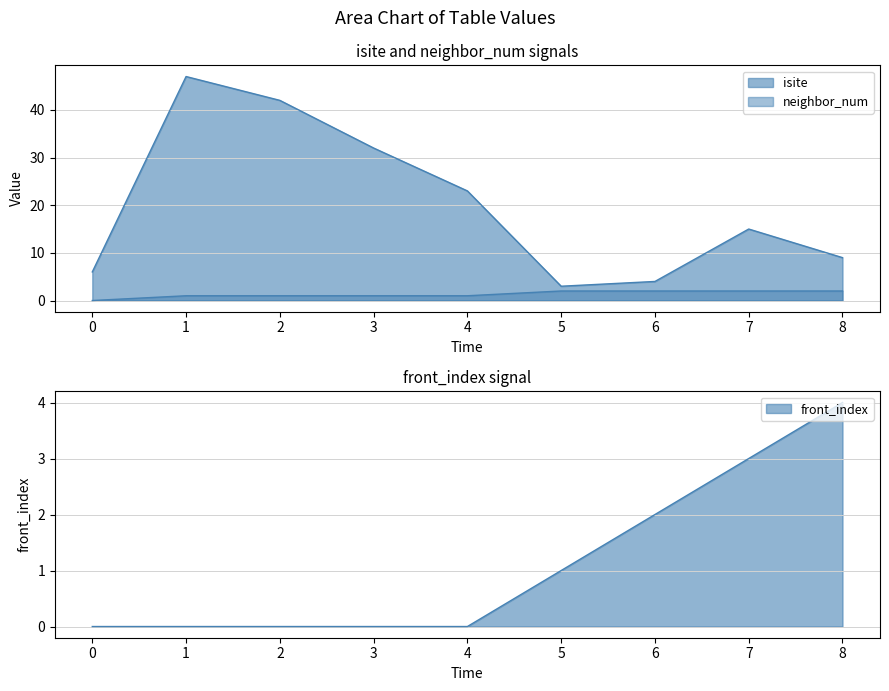

What is the value of the front_index point at the 6th from the left?

1